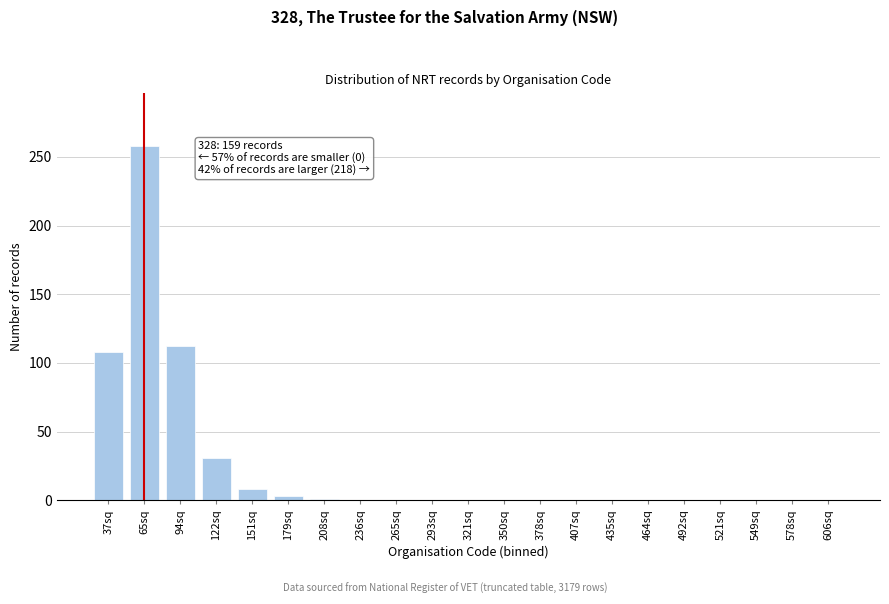

What is the change in value from 65sq to 407sq?

-258